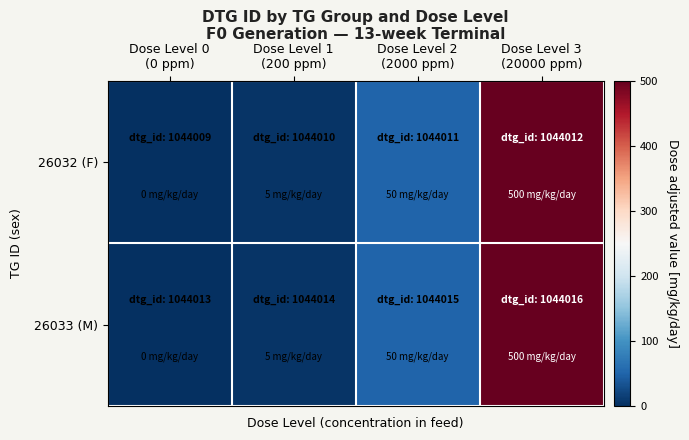

Reading left to right, what are all the values shown in this chart?

26032 (F): Dose Level 0
(0 ppm)=0	Dose Level 1
(200 ppm)=5	Dose Level 2
(2000 ppm)=50	Dose Level 3
(20000 ppm)=500
26033 (M): Dose Level 0
(0 ppm)=0	Dose Level 1
(200 ppm)=5	Dose Level 2
(2000 ppm)=50	Dose Level 3
(20000 ppm)=500